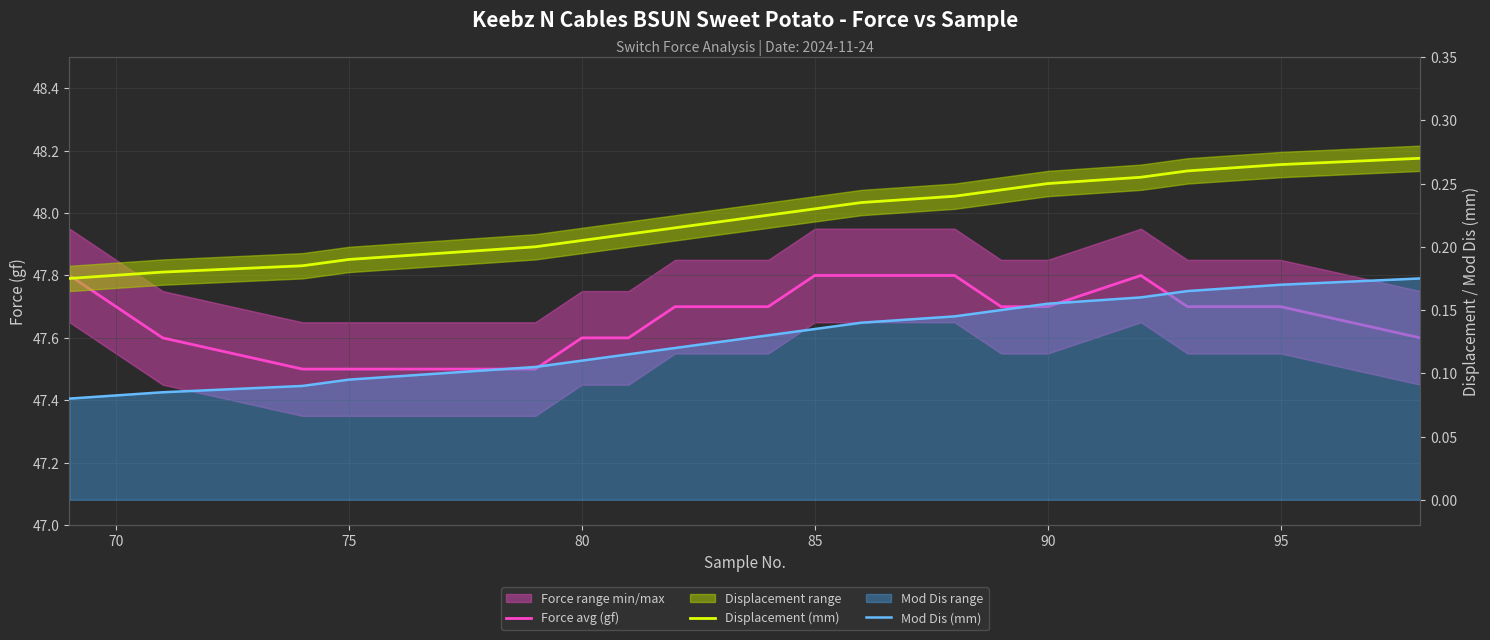

Which series has the widest spread of values?

Force avg (gf)